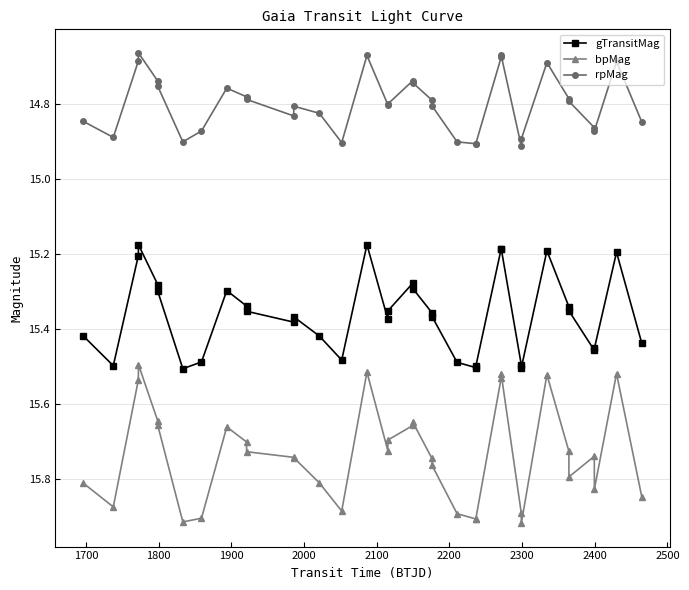

How many categories are shown in the chart?

36